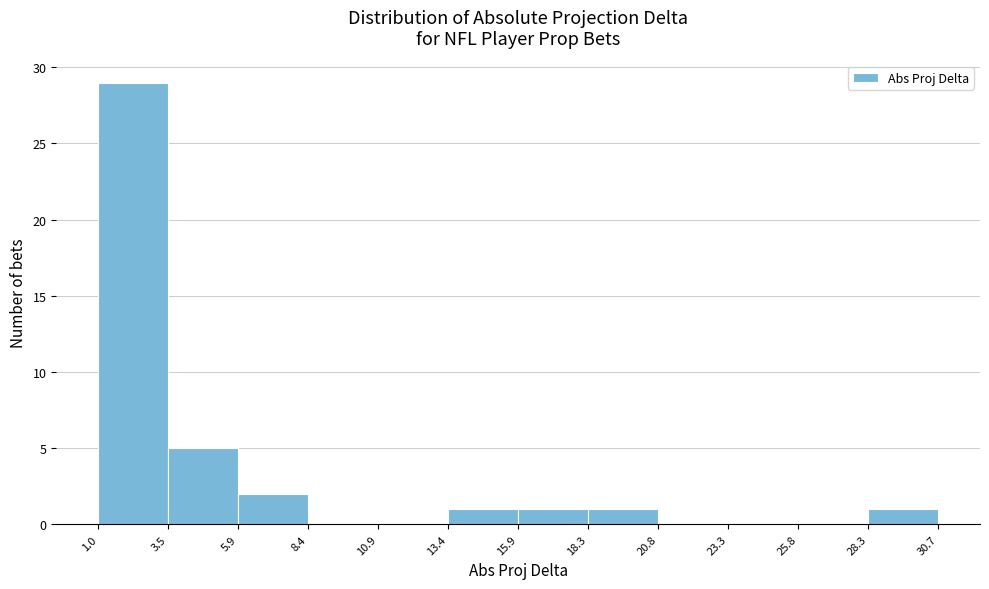

Reading left to right, transcribe this chart: for each bar, give the range it covers on the x-axis and its height. The values are not printed on the chart, so give them approximately, as read against the axis.

1.0 to 3.5: 29
3.5 to 5.9: 5
5.9 to 8.4: 2
8.4 to 10.9: 0
10.9 to 13.4: 0
13.4 to 15.9: 1
15.9 to 18.3: 1
18.3 to 20.8: 1
20.8 to 23.3: 0
23.3 to 25.8: 0
25.8 to 28.3: 0
28.3 to 30.7: 1